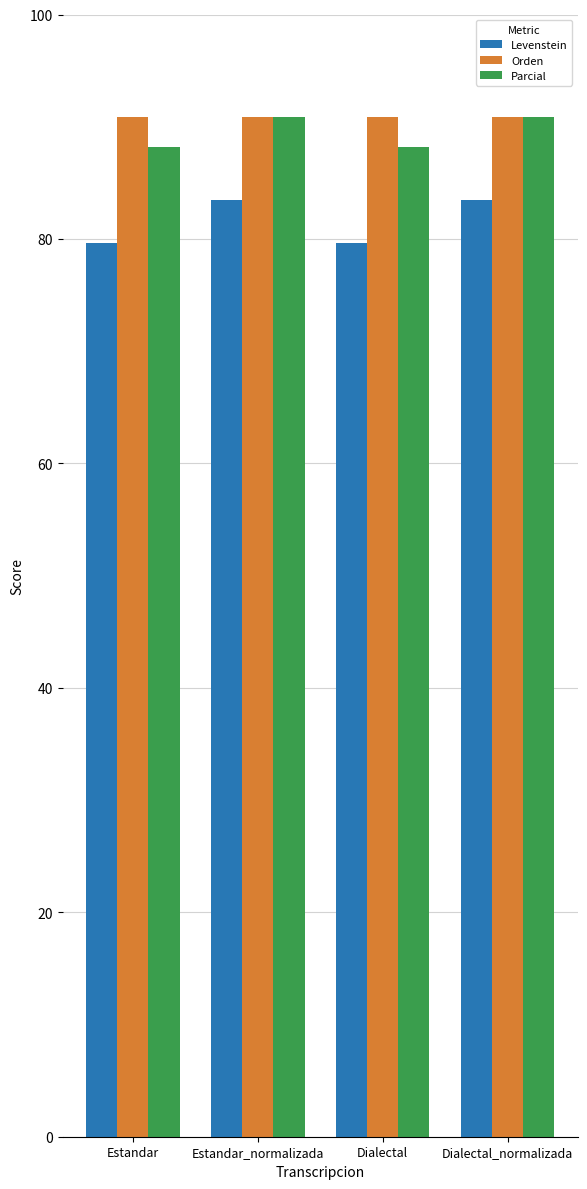

Reading left to right, transcribe all the data shown in this chart.

Levenstein: Estandar=79.6	Estandar_normalizada=83.4	Dialectal=79.6	Dialectal_normalizada=83.4
Orden: Estandar=90.9	Estandar_normalizada=90.9	Dialectal=90.9	Dialectal_normalizada=90.9
Parcial: Estandar=88.2	Estandar_normalizada=90.8	Dialectal=88.2	Dialectal_normalizada=90.8